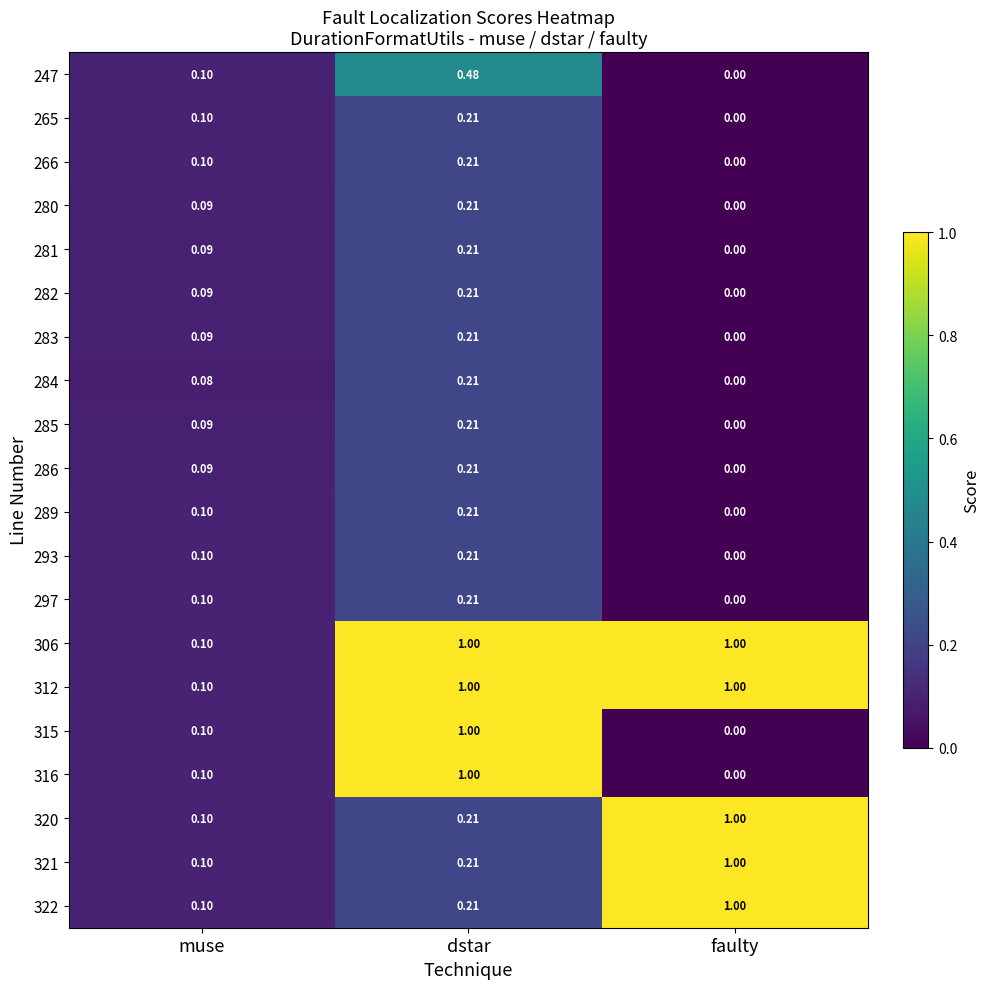

Is the value of 266 at faulty greater than the value of 265 at dstar?

No